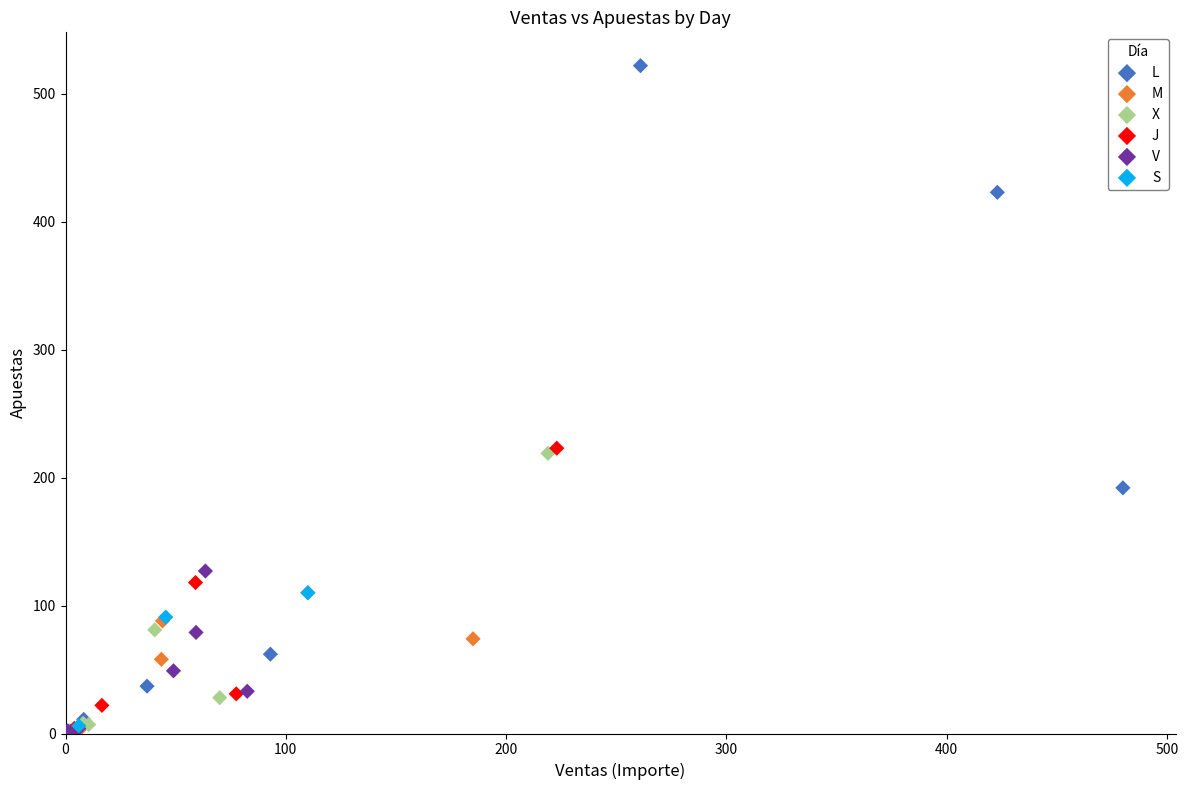

Which series contains the highest Y value?

L